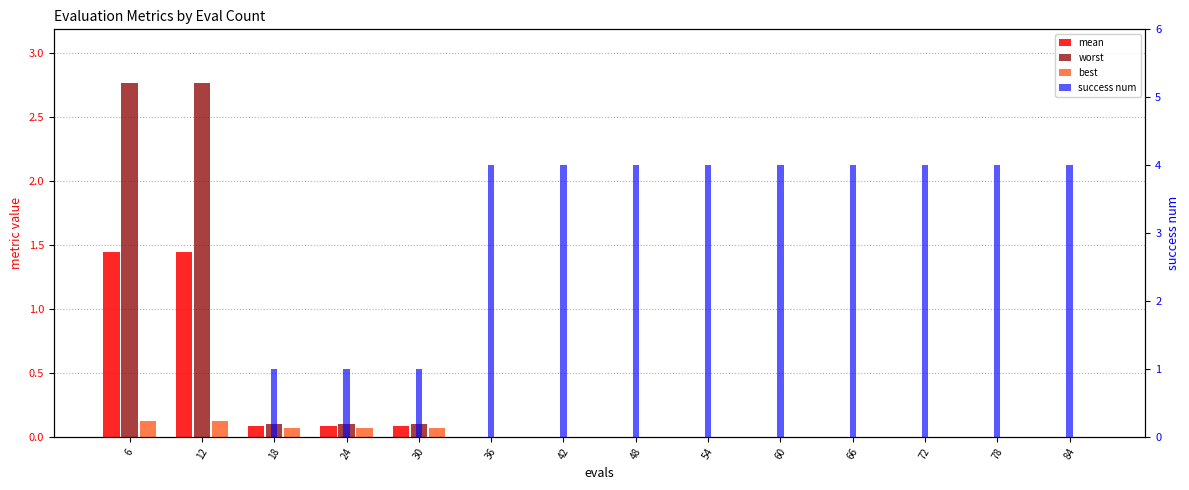

What is the maximum value for best?

0.1